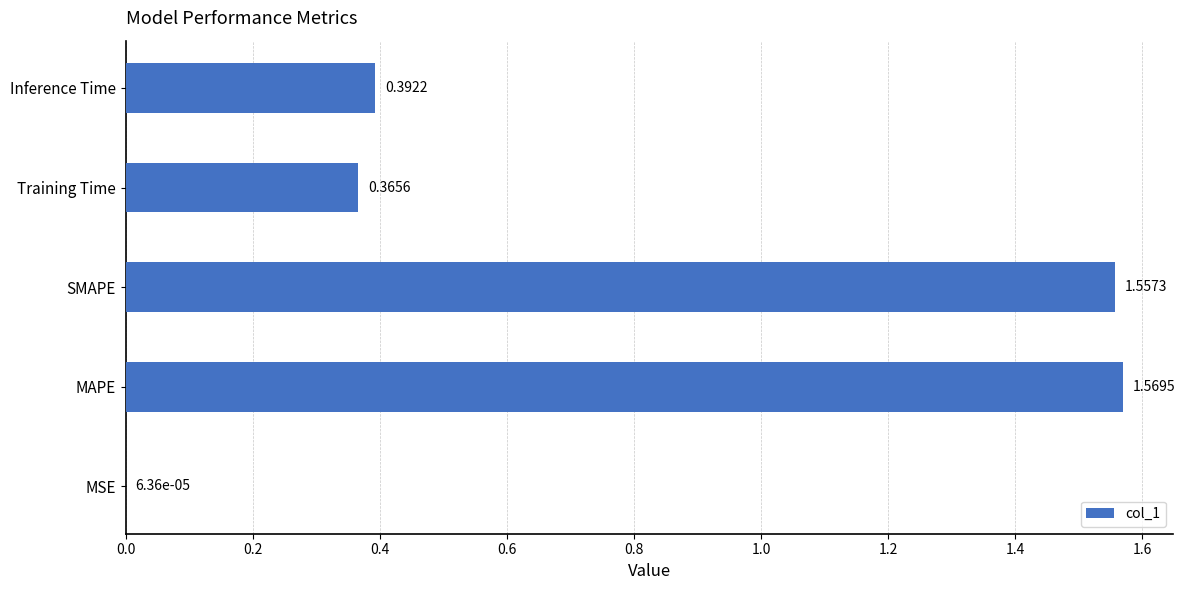

Between Training Time and SMAPE, which is larger?

SMAPE